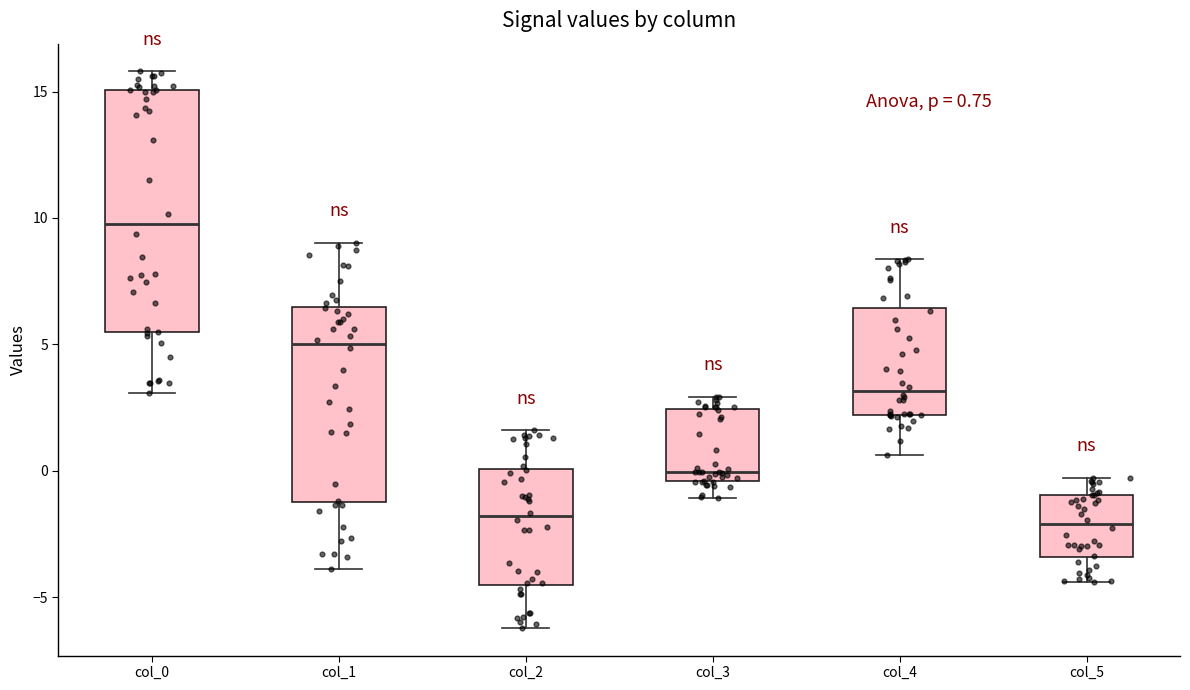

Which box is the tallest, from its lower edge to its upper edge?

col_0